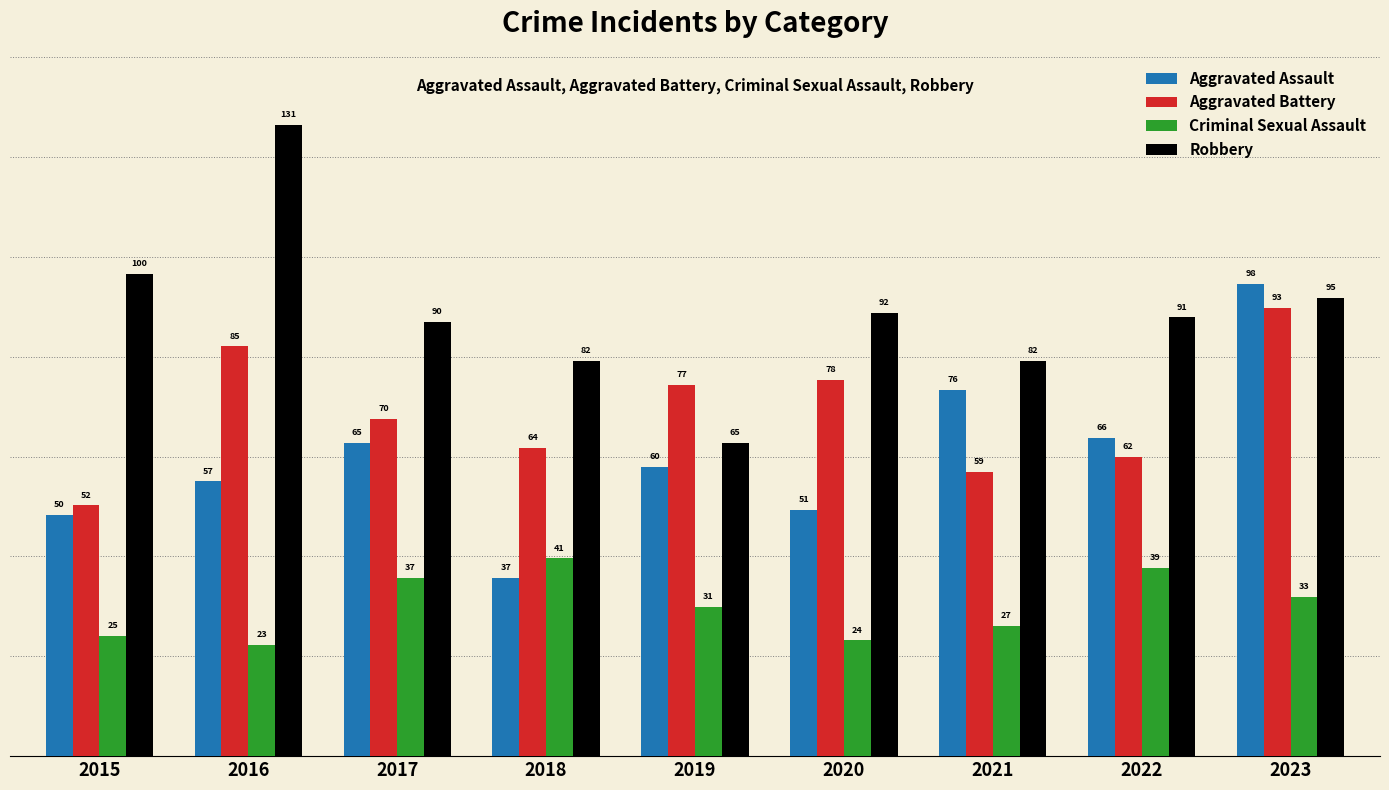

Which series has the largest total across all categories?

Robbery